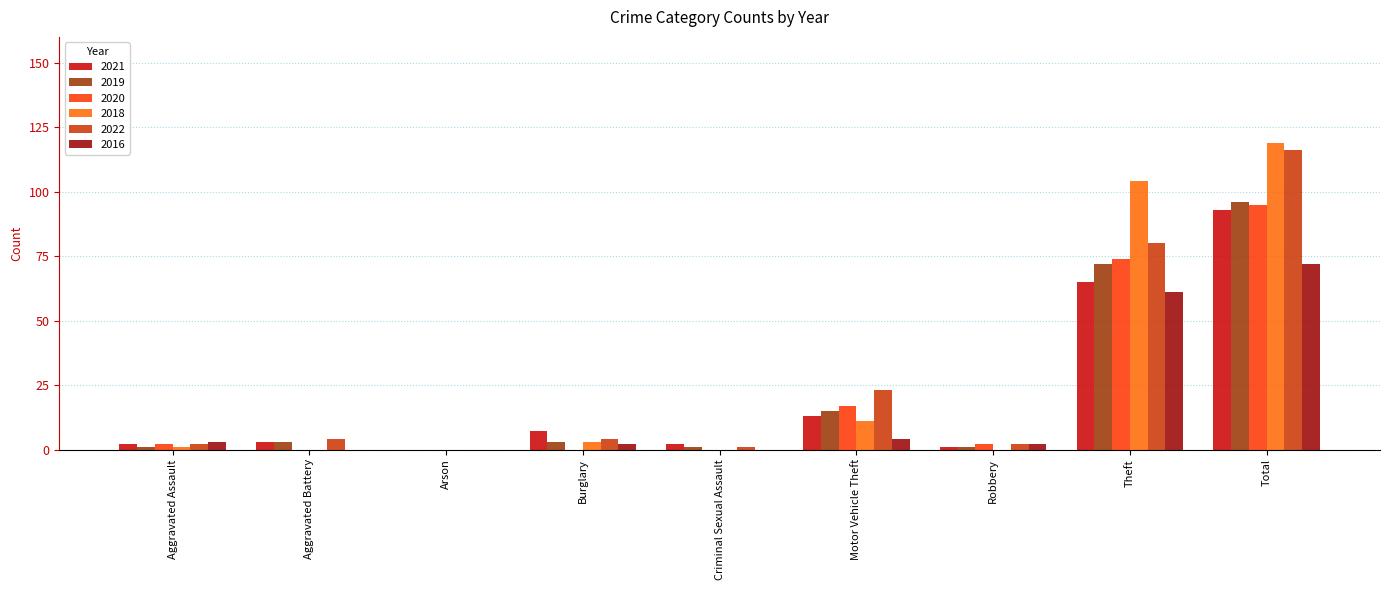

What is the sum of all 2020 values?

190